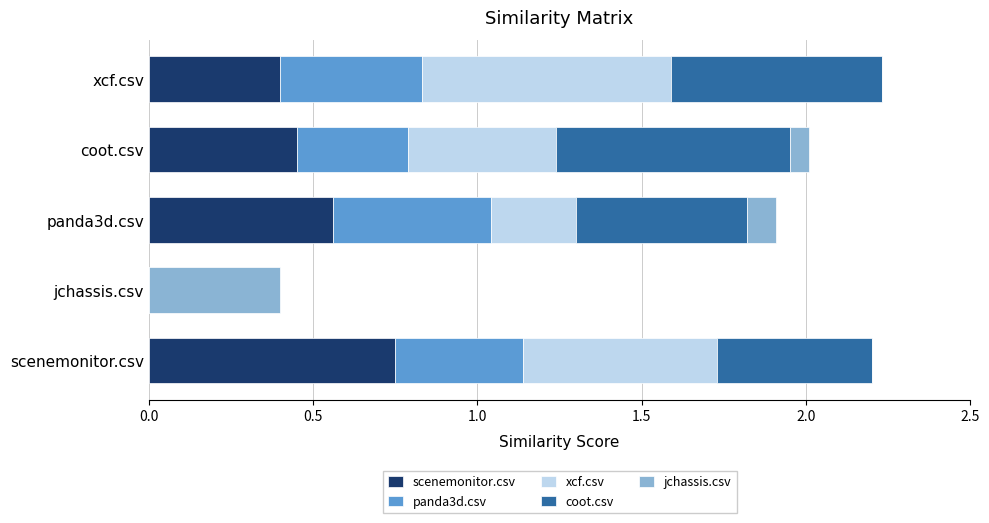

Which category has the highest value in the scenemonitor.csv series?

scenemonitor.csv